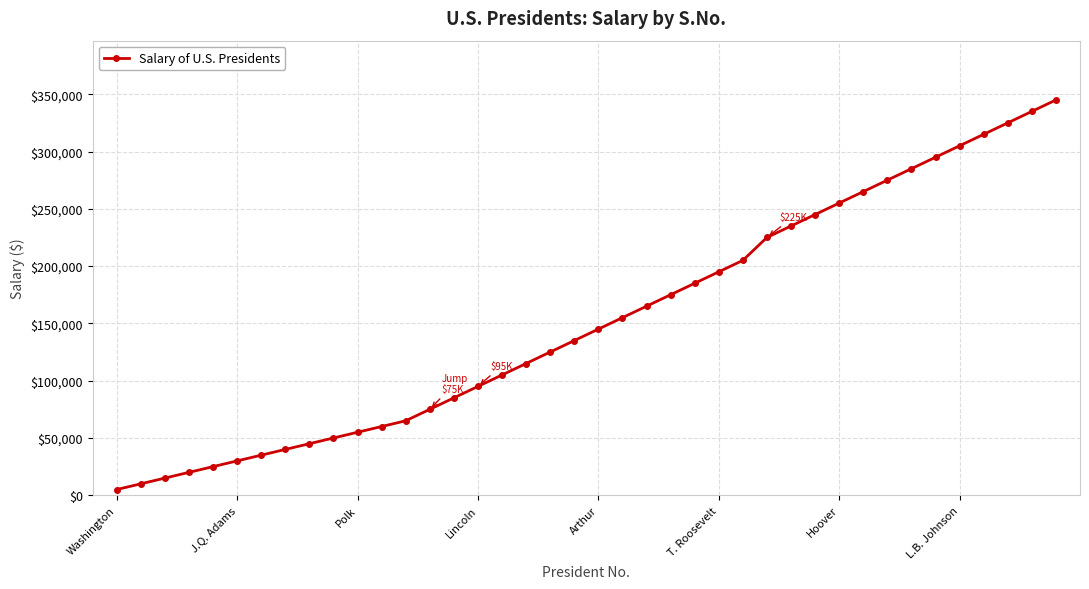

True or false: there are more than 0 points higher than both neighbors.

False